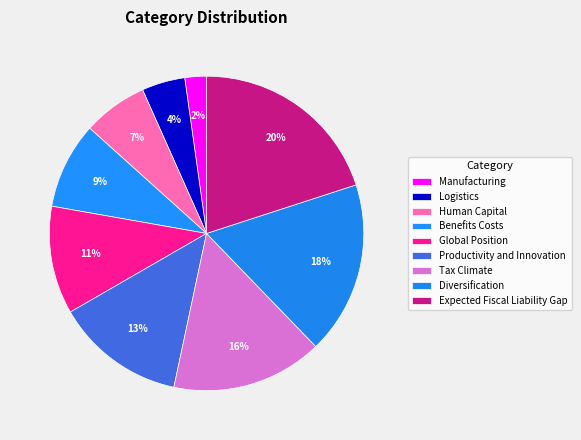

To the nearest percent, what portion does Benefits Costs represent?

9%